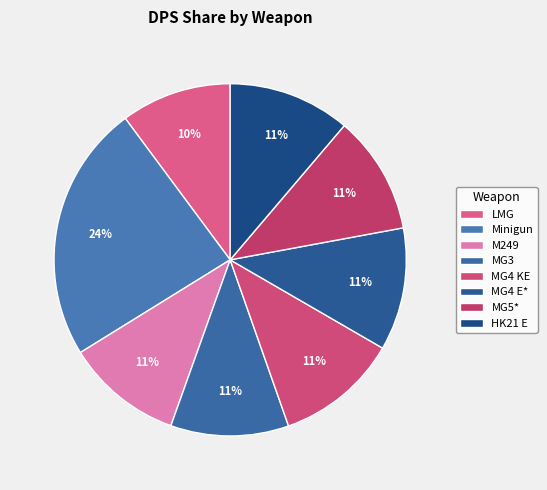

How many slices are in this pie chart?

8